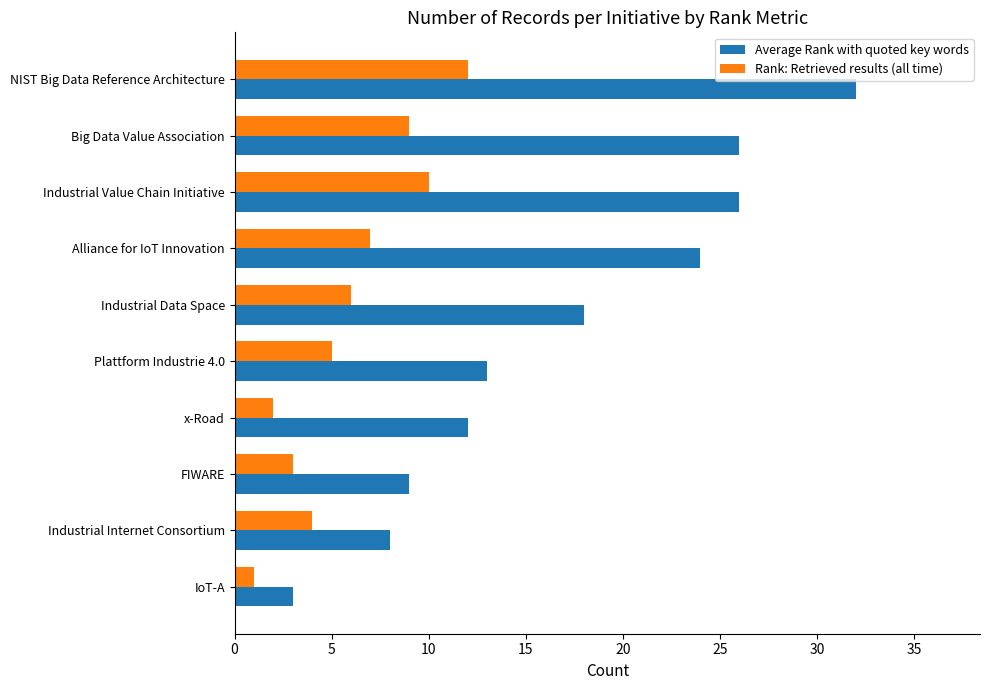

What are all the series names shown in the legend?

Average Rank with quoted key words, Rank: Retrieved results (all time)